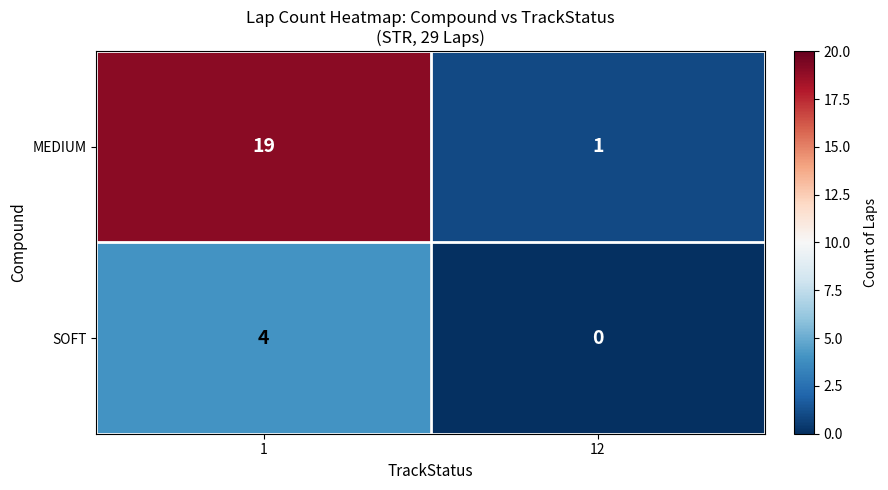

Which series has the largest total across all categories?

MEDIUM